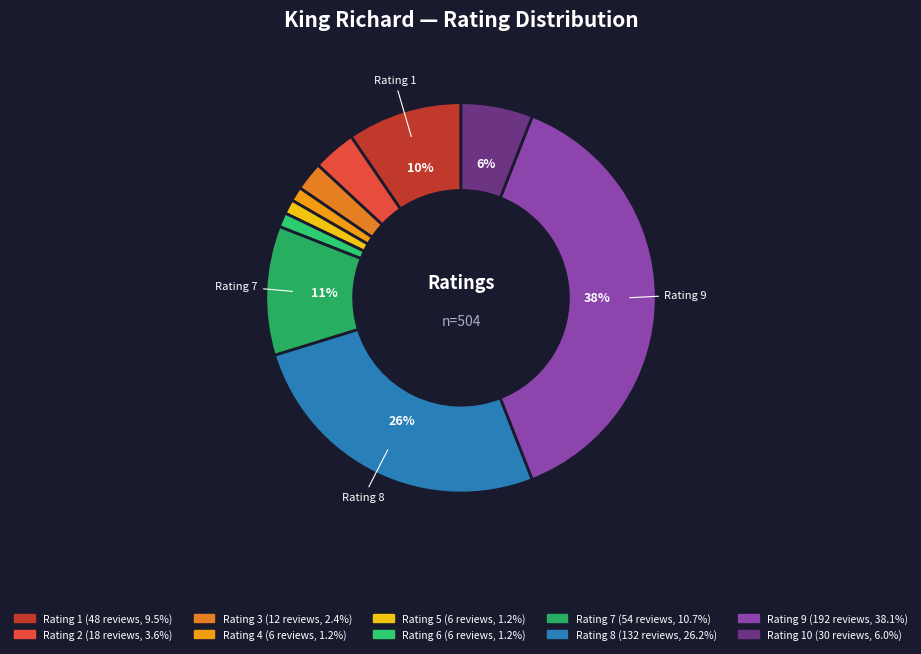

Is there a majority slice in this chart?

No